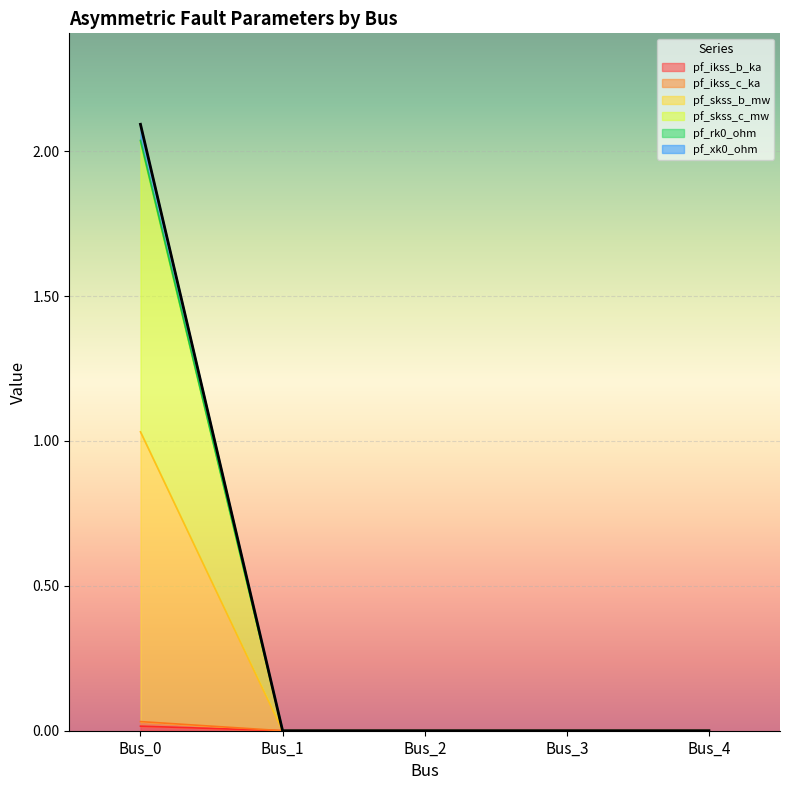

Does the chart display data point markers on the line(s)?

No